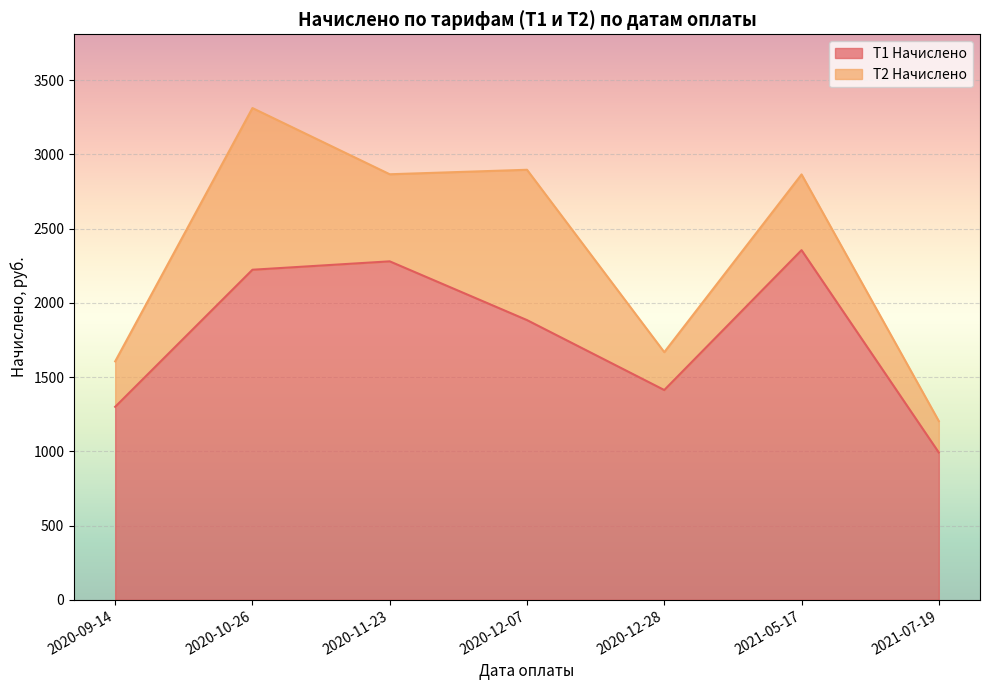

At which category does the chart reach its peak across all series?

2021-05-17